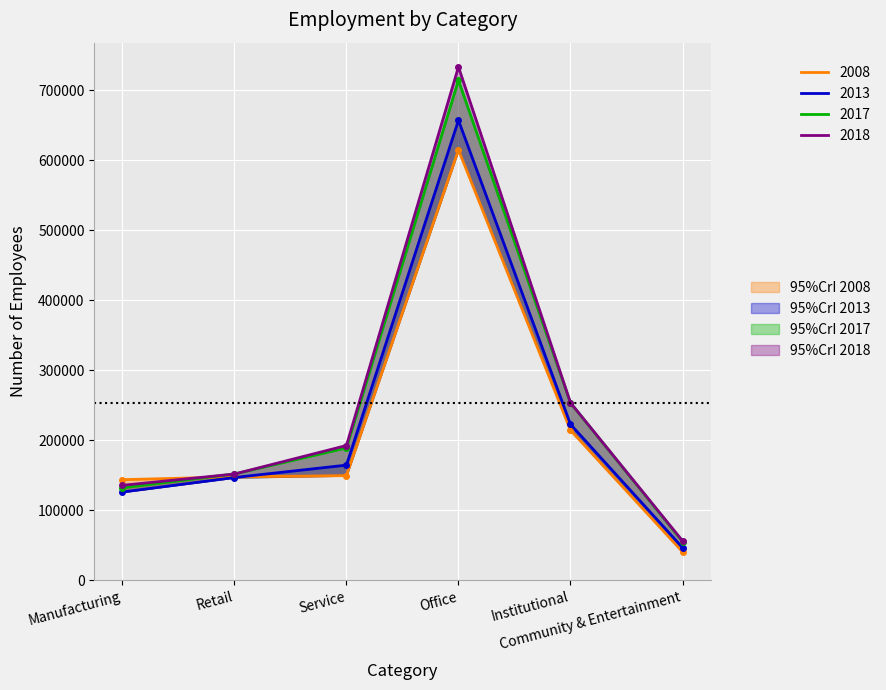

At how many categories does at least one series exceed 258420?

1